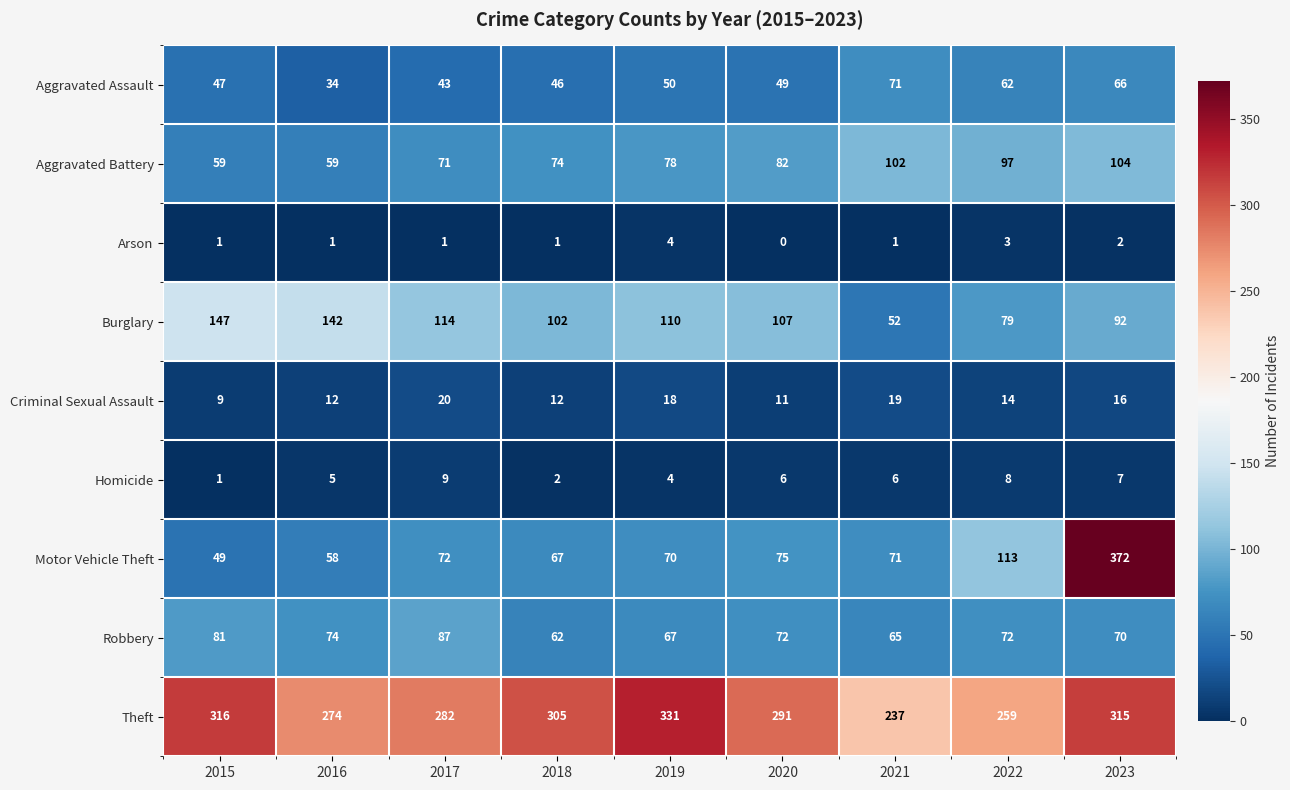

Count the number of categories in the chart.

9